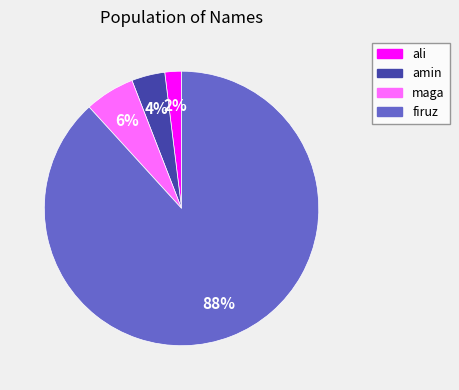

What is the largest slice in the pie chart?

firuz